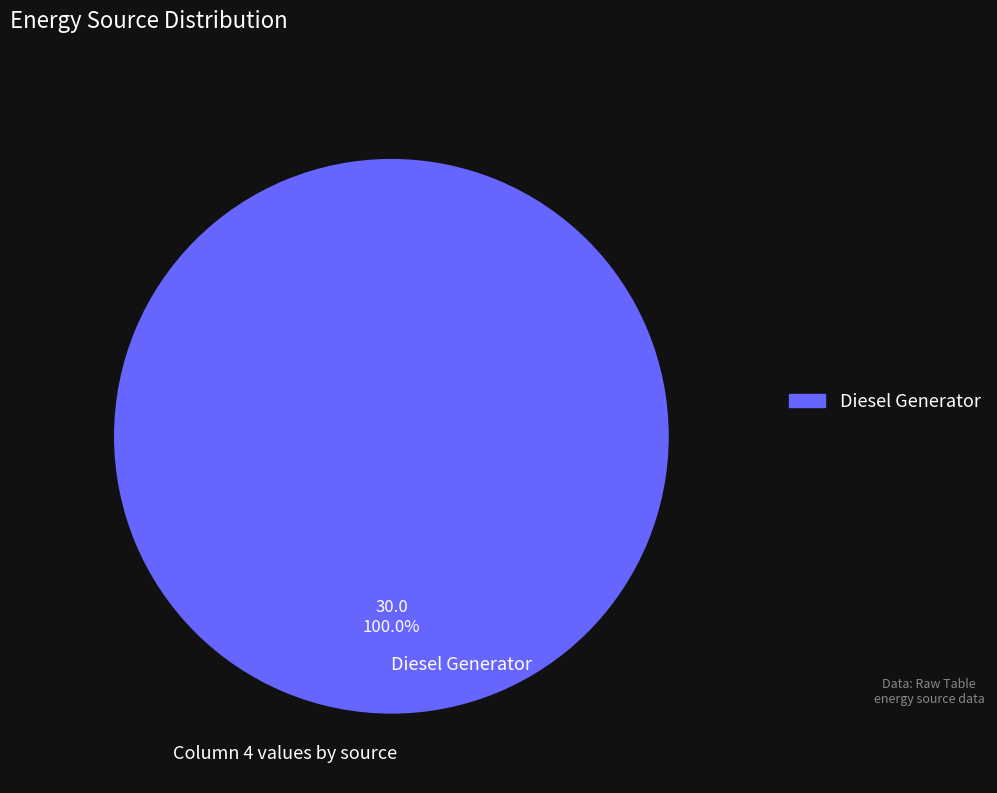

Which slice represents more than half of the pie?

Diesel Generator